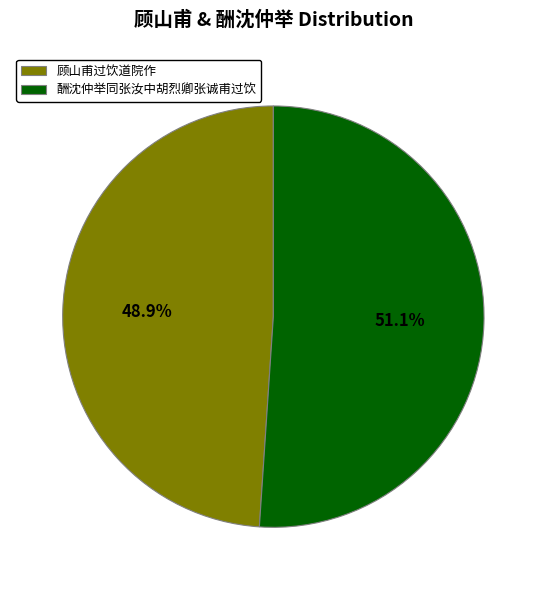

Which category accounts for the majority?

酬沈仲举同张汝中胡烈卿张诚甫过饮